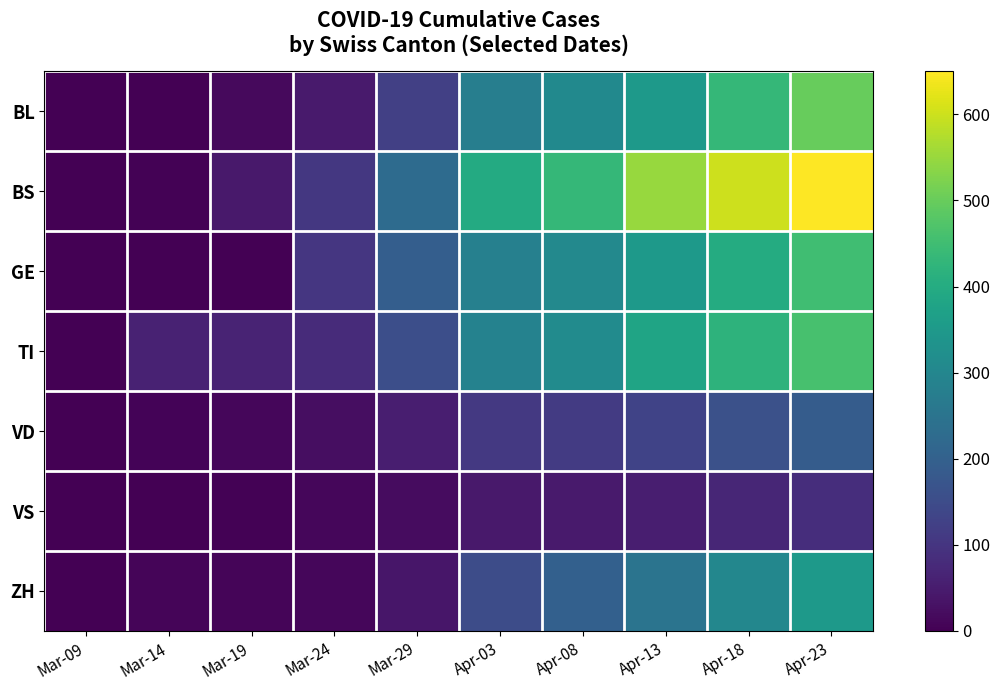

At which category is the sum across all series the highest?

Apr-23